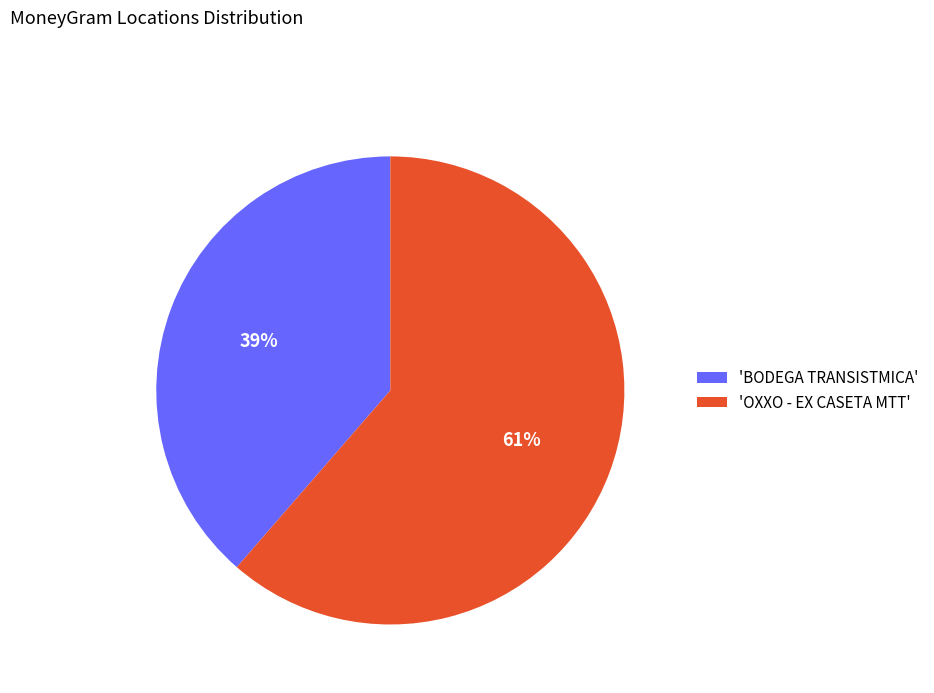

To the nearest percent, what is the average slice percentage?

50%